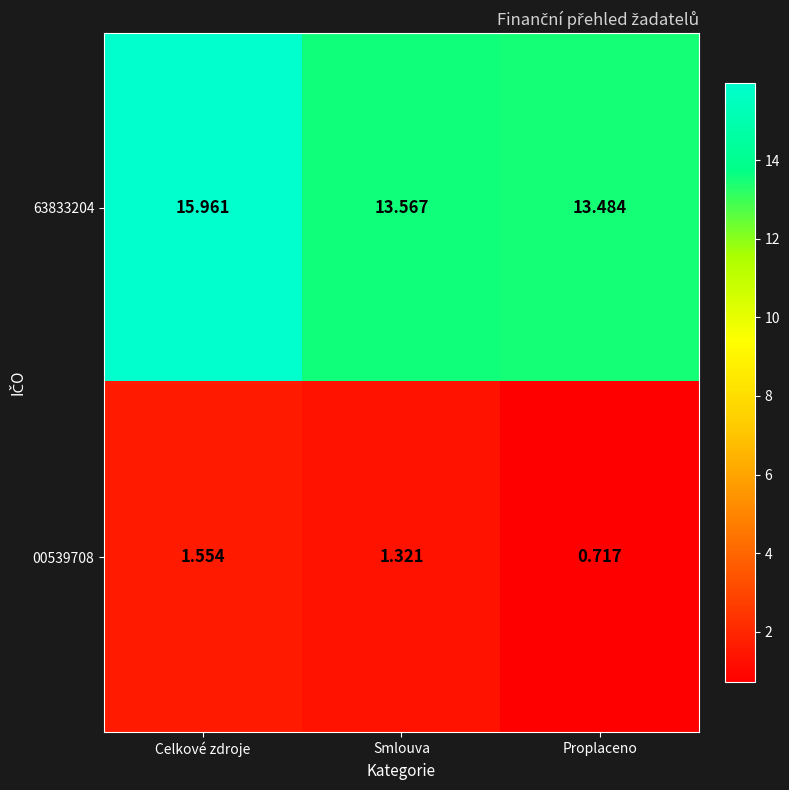

At Smlouva, list the series in order from smallest to largest.

00539708, 63833204